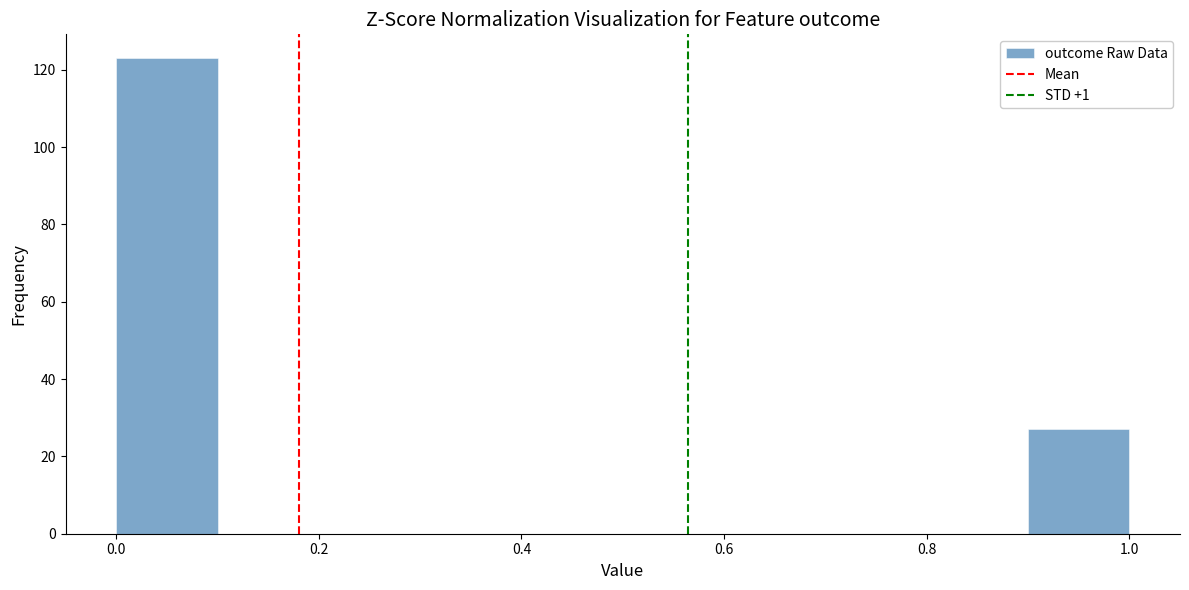

Reading left to right, list every bar in this chart as the range it spans on the x-axis followed by its height. The values are not printed on the chart, so give them approximately, as read against the axis.

0.0 to 0.1: 124
0.1 to 0.2: 0
0.2 to 0.3: 0
0.3 to 0.4: 0
0.4 to 0.5: 0
0.5 to 0.6: 0
0.6 to 0.7: 0
0.7 to 0.8: 0
0.8 to 0.9: 0
0.9 to 1.0: 28